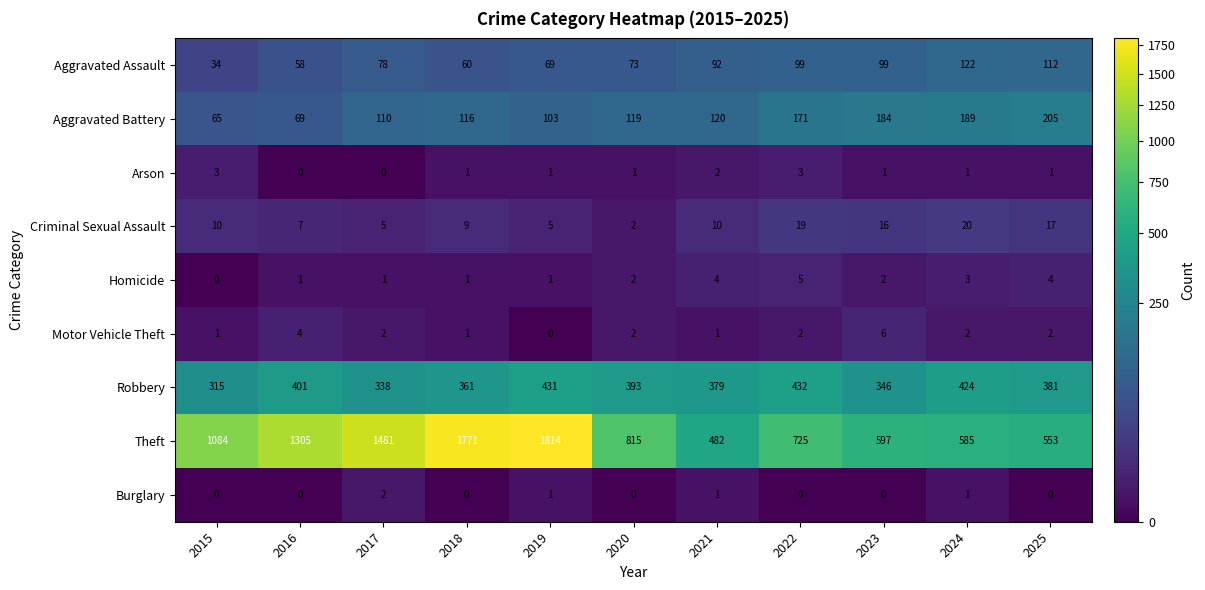

Which series has the largest range (max minus min)?

Theft